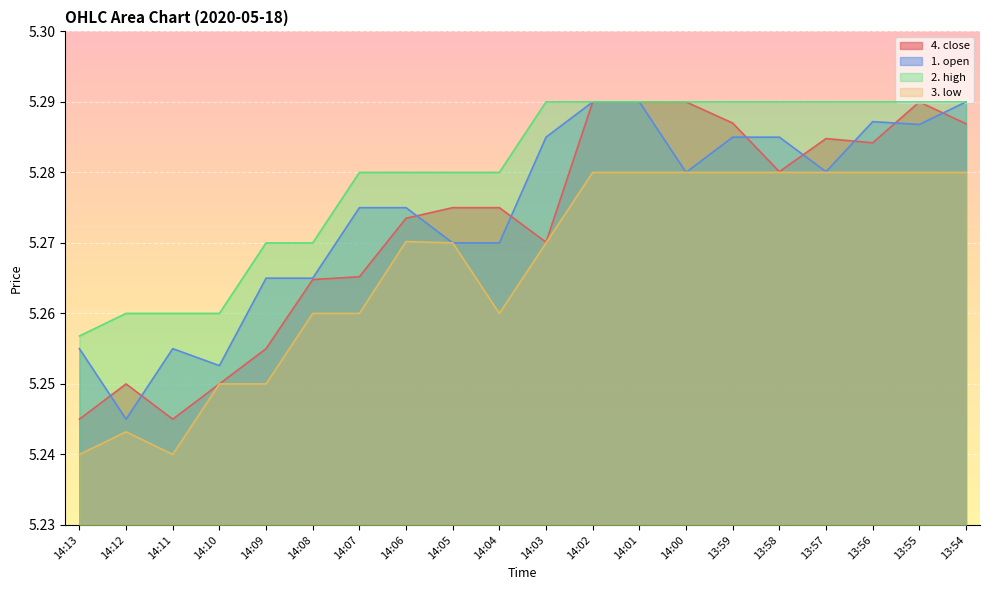

True or false: 4. close has more than 2 points higher than both neighbors.

True